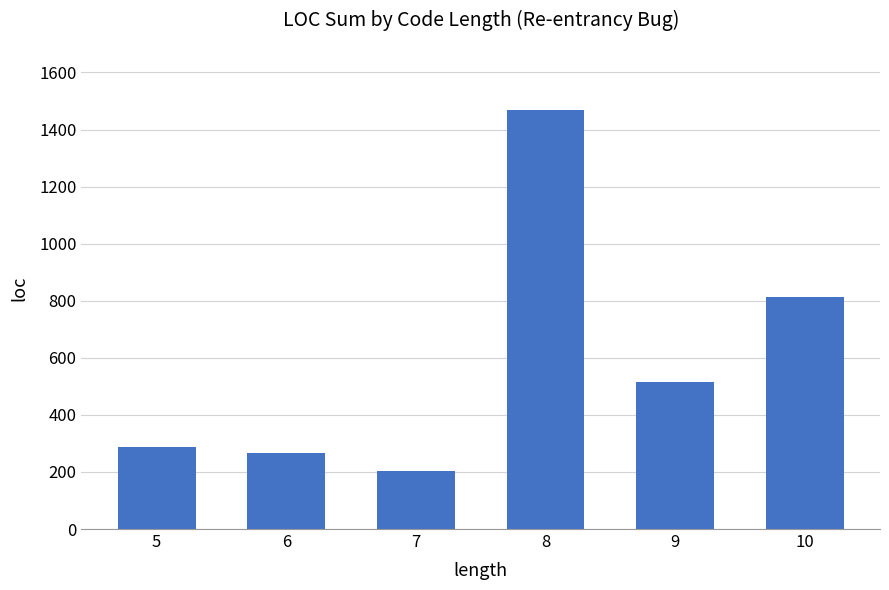

How many distinct data groups are displayed?

1